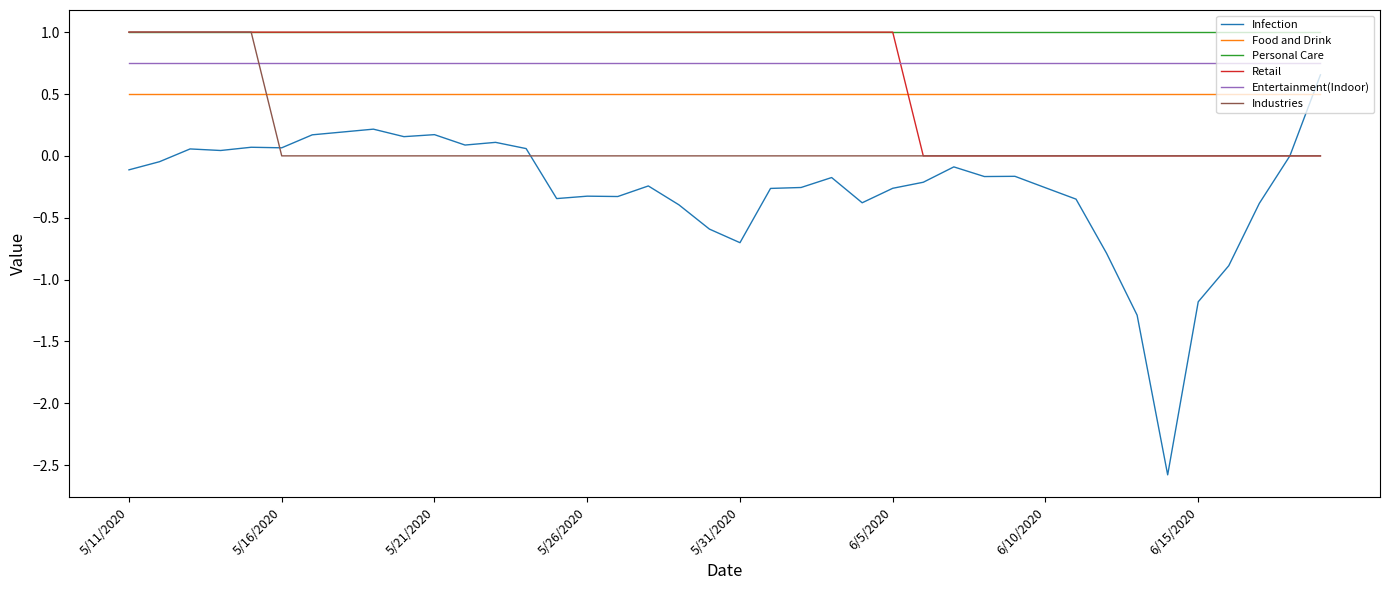

True or false: Entertainment(Indoor) and Food and Drink cross at least once.

False